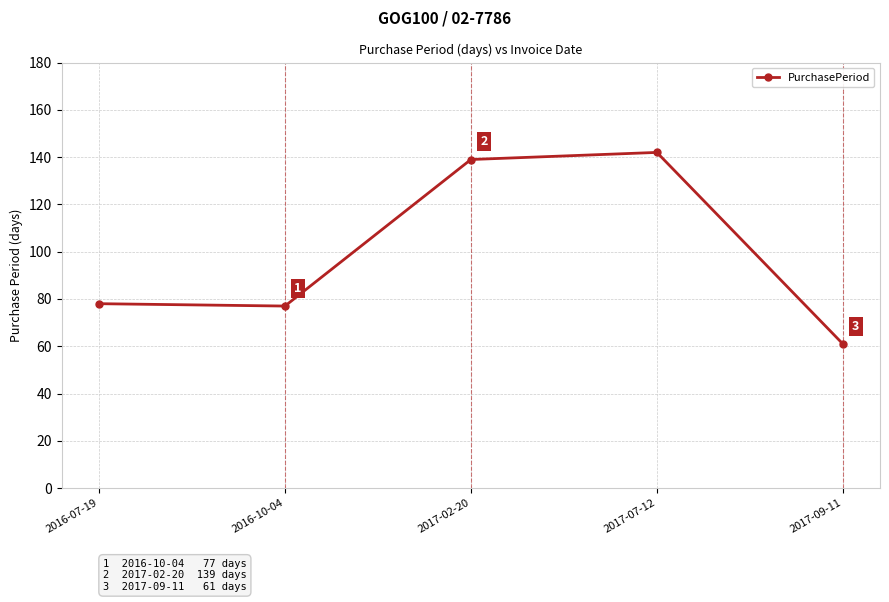

List the labels in order of value, smallest first.

2017-09-11, 2016-10-04, 2016-07-19, 2017-02-20, 2017-07-12